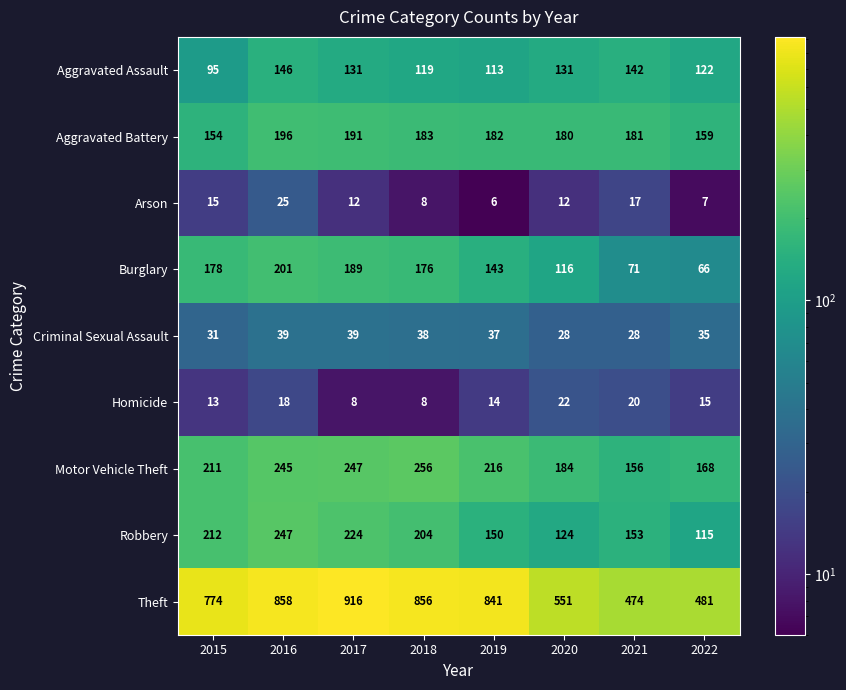

What is the sum of the Robbery values at 2018 and 2020?

328